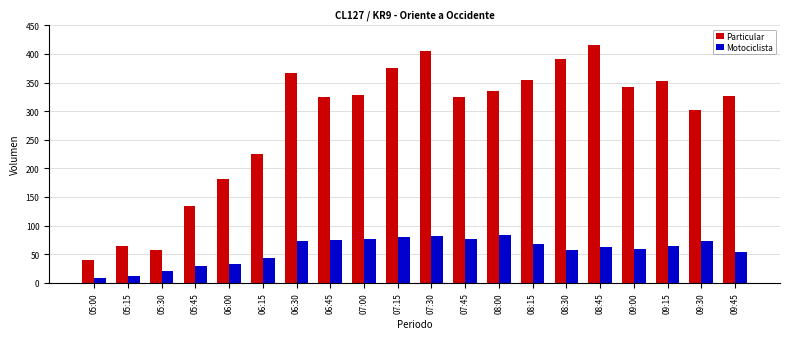

What is the difference between the Motociclista values at 06:00 and 08:15?

35